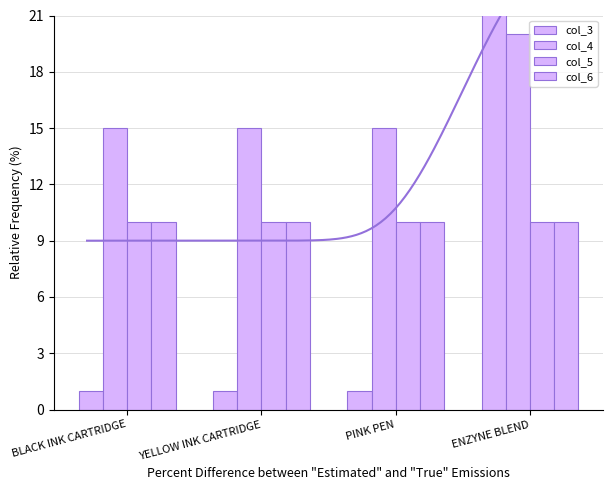

How many series are shown in this chart?

4